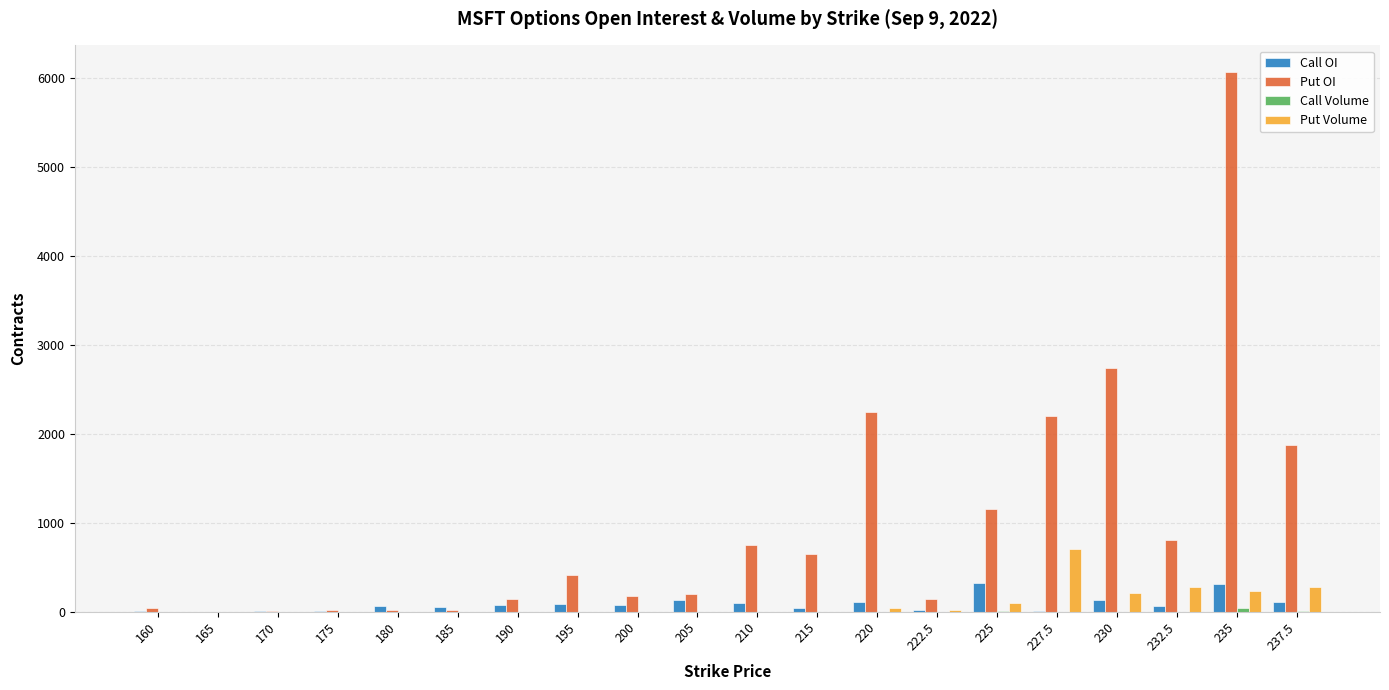

At which category is the sum across all series the highest?

235